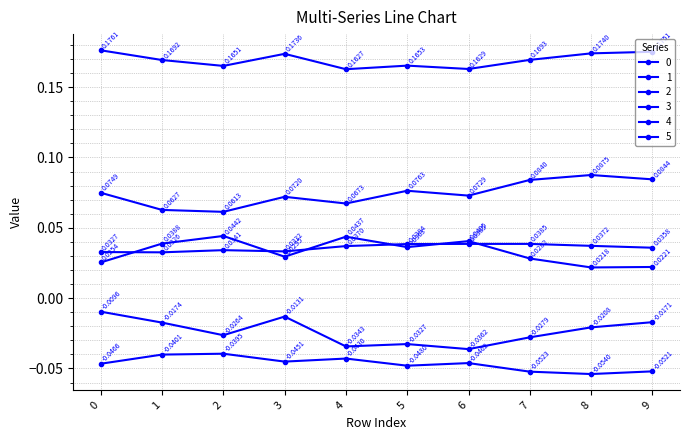

How many series are shown in this chart?

6